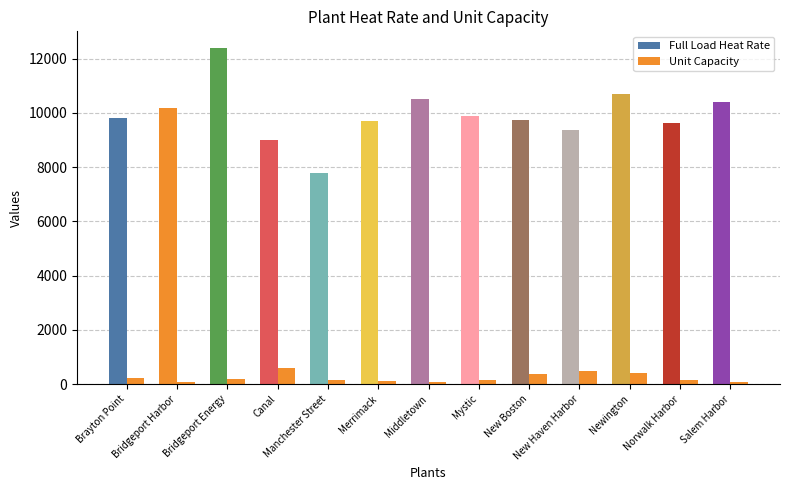

At which label does Full Load Heat Rate first exceed 9799?

Bridgeport Harbor